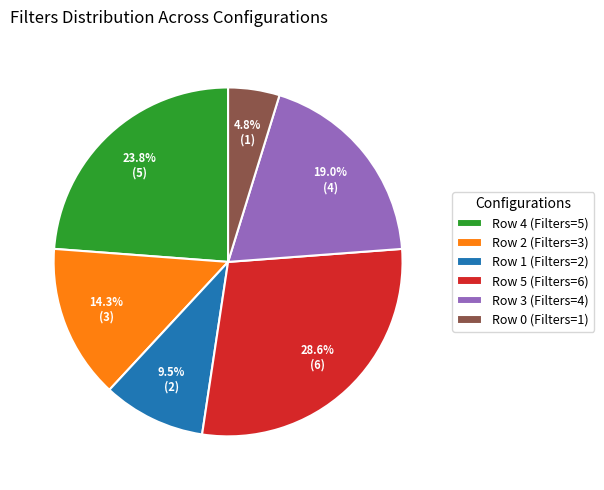

Count the number of slices in the pie.

6